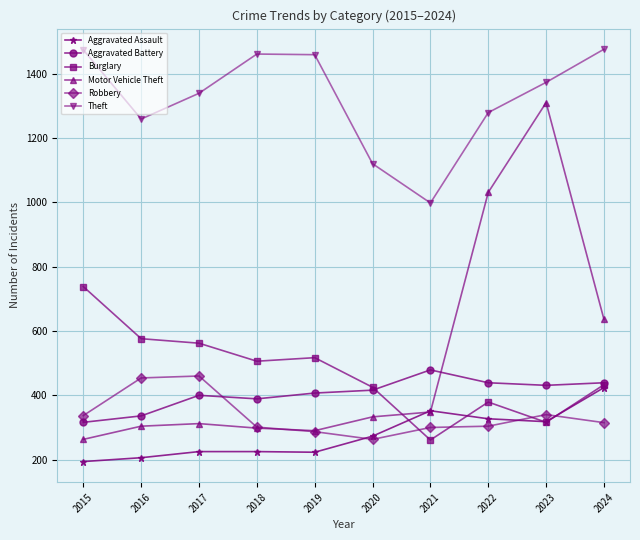

Is it true that Burglary equals 425 at 2020?

True